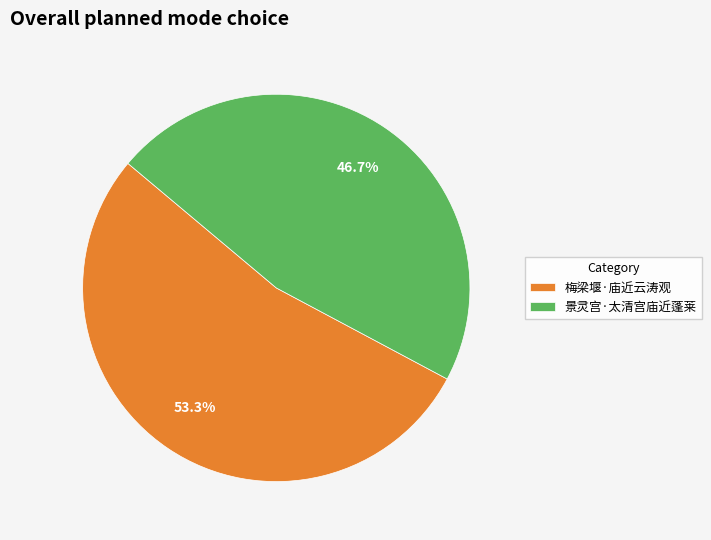

Which category has the biggest portion of the pie?

梅梁堰·庙近云涛观